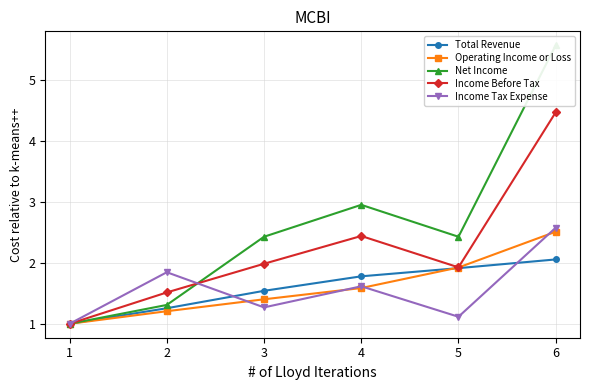

How many values in the Income Before Tax series exceed 1?

5